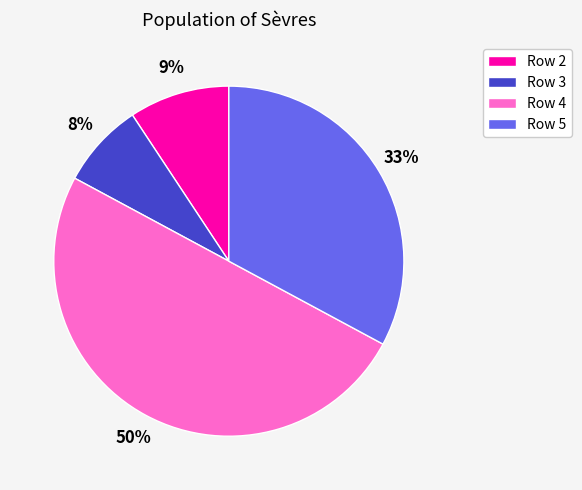

To the nearest percent, what is the average slice percentage?

25%